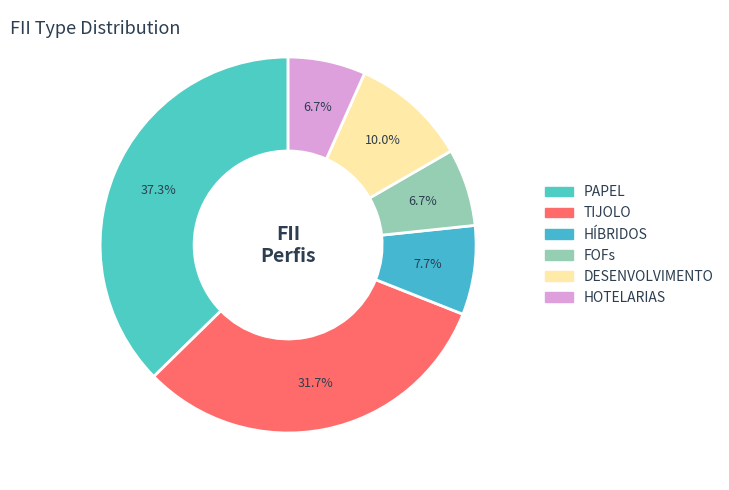

To the nearest percent, what is the average slice percentage?

17%